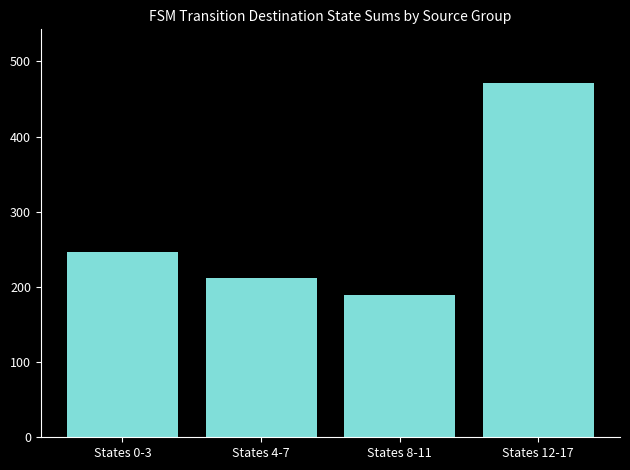

Reading right to left, list all the values displayed in this chart.

States 12-17=472	States 8-11=189	States 4-7=212	States 0-3=247